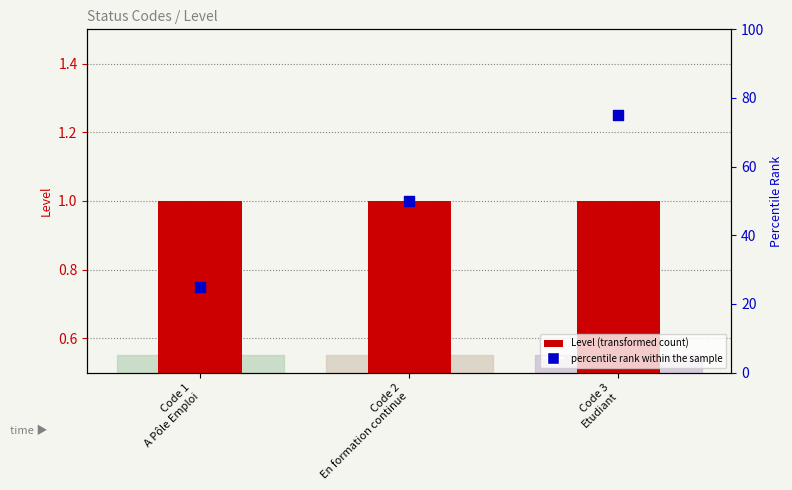

Which series contains the lowest Y value?

Level (transformed count)